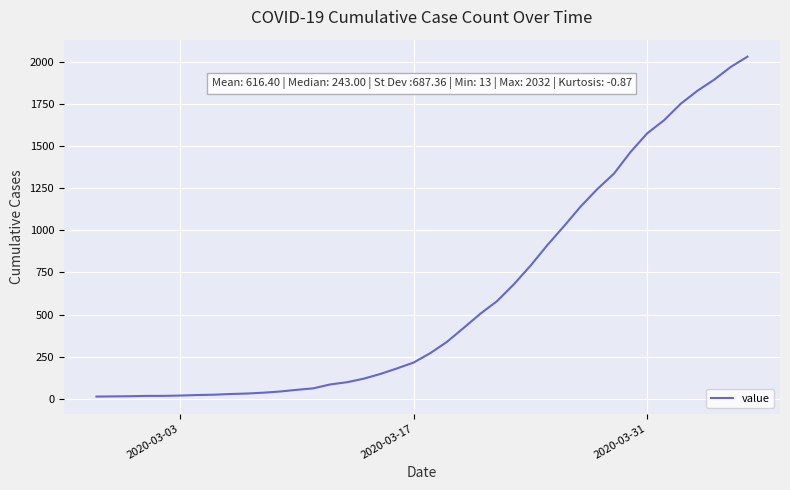

What is the maximum value shown in the chart?

2032